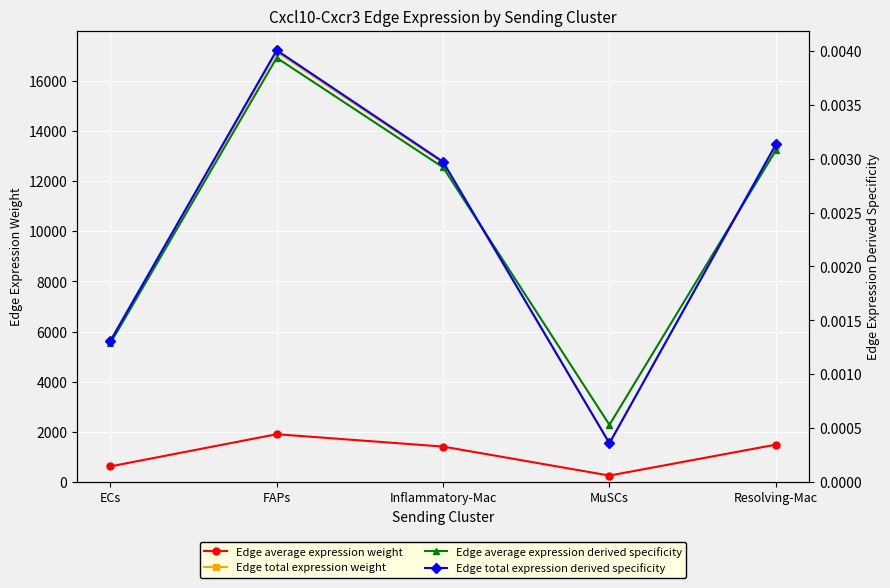

What is the minimum value for Edge average expression weight?

257.0